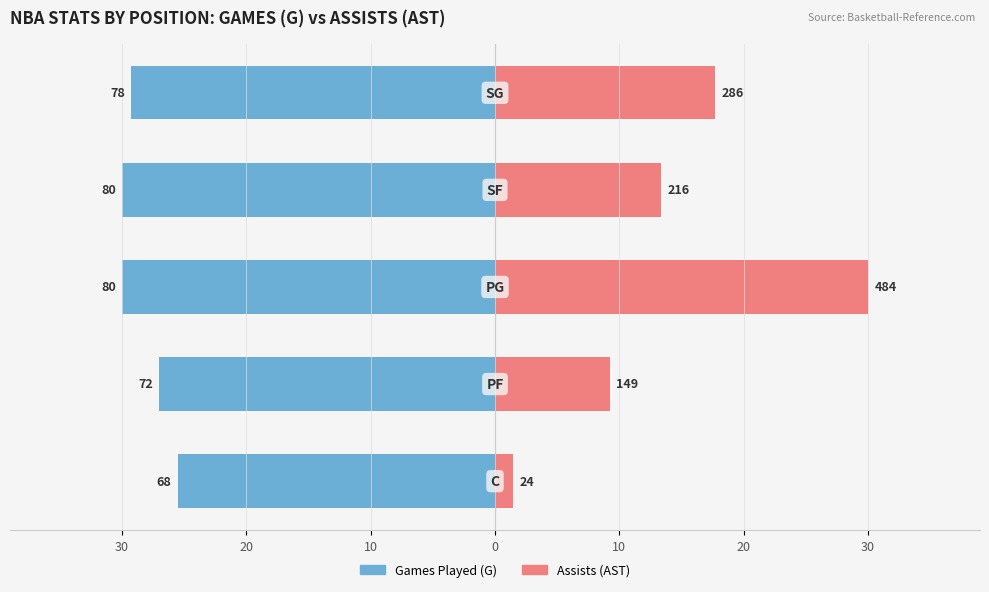

What is the average value of the G series?

-28.4